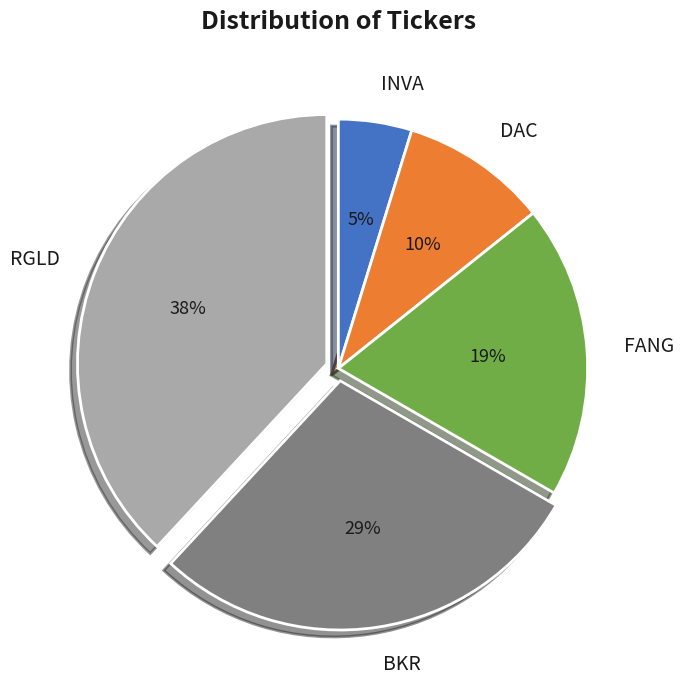

Is there any slice that represents more than half of the pie?

No